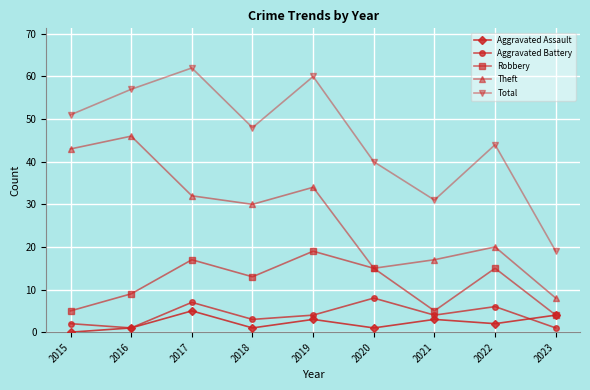

What is the value of the Aggravated Battery point at the 9th from the left?

1